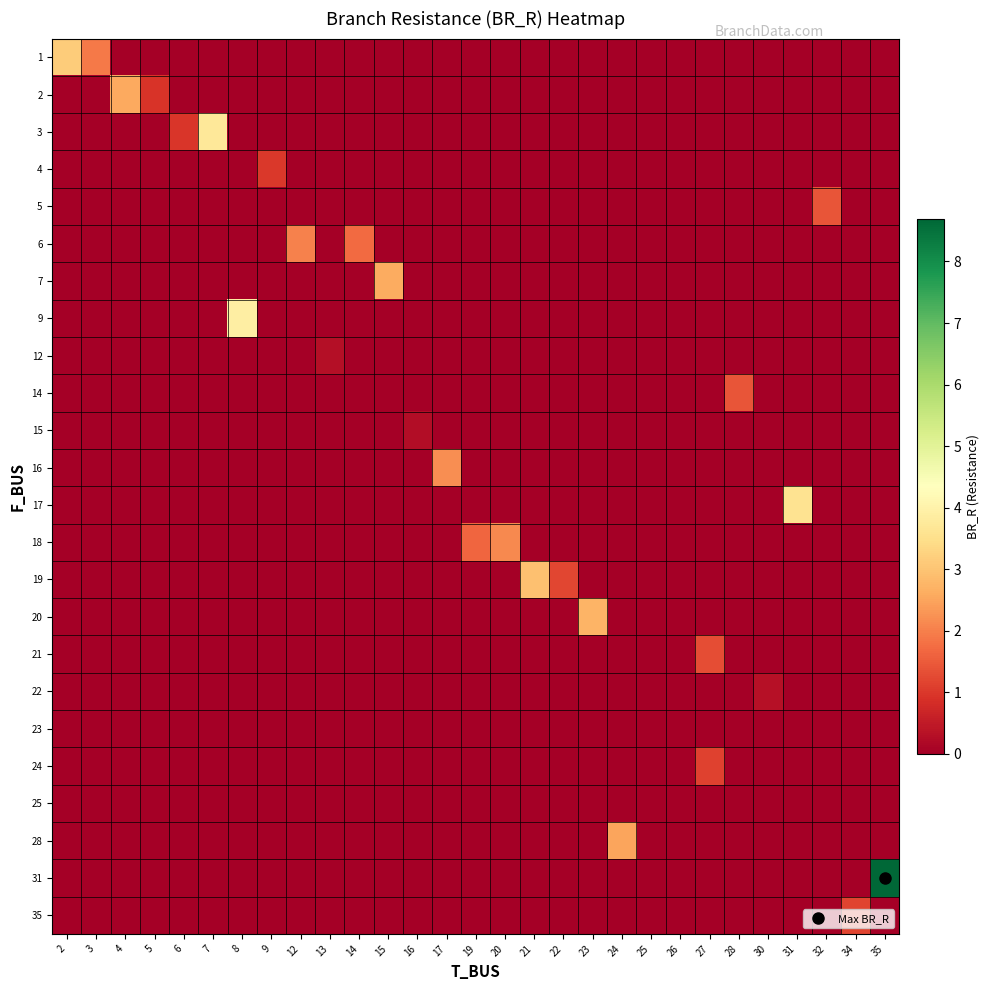

Reading right to left, transcribe all the data shown in this chart.

row_0: 35=0.0	34=0.0	32=0.0	31=0.0	30=0.0	28=0.0	27=0.0	26=0.0	25=0.0	24=0.0	23=0.0	22=0.0	21=0.0	20=0.0	19=0.0	17=0.0	16=0.0	15=0.0	14=0.0	13=0.0	12=0.0	9=0.0	8=0.0	7=0.0	6=0.0	5=0.0	4=0.0	3=1.9	2=3.1
row_1: 35=0.0	34=0.0	32=0.0	31=0.0	30=0.0	28=0.0	27=0.0	26=0.0	25=0.0	24=0.0	23=0.0	22=0.0	21=0.0	20=0.0	19=0.0	17=0.0	16=0.0	15=0.0	14=0.0	13=0.0	12=0.0	9=0.0	8=0.0	7=0.0	6=0.0	5=0.9	4=2.6	3=0.0	2=0.0
row_2: 35=0.0	34=0.0	32=0.0	31=0.0	30=0.0	28=0.0	27=0.0	26=0.0	25=0.0	24=0.0	23=0.0	22=0.0	21=0.0	20=0.0	19=0.0	17=0.0	16=0.0	15=0.0	14=0.0	13=0.0	12=0.0	9=0.0	8=0.0	7=3.7	6=1.0	5=0.0	4=0.0	3=0.0	2=0.0
row_3: 35=0.0	34=0.0	32=0.0	31=0.0	30=0.0	28=0.0	27=0.0	26=0.0	25=0.0	24=0.0	23=0.0	22=0.0	21=0.0	20=0.0	19=0.0	17=0.0	16=0.0	15=0.0	14=0.0	13=0.0	12=0.0	9=1.0	8=0.0	7=0.0	6=0.0	5=0.0	4=0.0	3=0.0	2=0.0
row_4: 35=0.0	34=0.0	32=1.4	31=0.0	30=0.0	28=0.0	27=0.0	26=0.0	25=0.0	24=0.0	23=0.0	22=0.0	21=0.0	20=0.0	19=0.0	17=0.0	16=0.0	15=0.0	14=0.0	13=0.0	12=0.0	9=0.0	8=0.0	7=0.0	6=0.0	5=0.0	4=0.0	3=0.0	2=0.0
row_5: 35=0.0	34=0.0	32=0.0	31=0.0	30=0.0	28=0.0	27=0.0	26=0.0	25=0.0	24=0.0	23=0.0	22=0.0	21=0.0	20=0.0	19=0.0	17=0.0	16=0.0	15=0.0	14=1.7	13=0.0	12=2.0	9=0.0	8=0.0	7=0.0	6=0.0	5=0.0	4=0.0	3=0.0	2=0.0
row_6: 35=0.0	34=0.0	32=0.0	31=0.0	30=0.0	28=0.0	27=0.0	26=0.0	25=0.0	24=0.0	23=0.0	22=0.0	21=0.0	20=0.0	19=0.0	17=0.0	16=0.0	15=2.6	14=0.0	13=0.0	12=0.0	9=0.0	8=0.0	7=0.0	6=0.0	5=0.0	4=0.0	3=0.0	2=0.0
row_7: 35=0.0	34=0.0	32=0.0	31=0.0	30=0.0	28=0.0	27=0.0	26=0.0	25=0.0	24=0.0	23=0.0	22=0.0	21=0.0	20=0.0	19=0.0	17=0.0	16=0.0	15=0.0	14=0.0	13=0.0	12=0.0	9=0.0	8=3.9	7=0.0	6=0.0	5=0.0	4=0.0	3=0.0	2=0.0
row_8: 35=0.0	34=0.0	32=0.0	31=0.0	30=0.0	28=0.0	27=0.0	26=0.0	25=0.0	24=0.0	23=0.0	22=0.0	21=0.0	20=0.0	19=0.0	17=0.0	16=0.0	15=0.0	14=0.0	13=0.3	12=0.0	9=0.0	8=0.0	7=0.0	6=0.0	5=0.0	4=0.0	3=0.0	2=0.0
row_9: 35=0.0	34=0.0	32=0.0	31=0.0	30=0.0	28=1.4	27=0.0	26=0.0	25=0.0	24=0.0	23=0.0	22=0.0	21=0.0	20=0.0	19=0.0	17=0.0	16=0.0	15=0.0	14=0.0	13=0.0	12=0.0	9=0.0	8=0.0	7=0.0	6=0.0	5=0.0	4=0.0	3=0.0	2=0.0
row_10: 35=0.0	34=0.0	32=0.0	31=0.0	30=0.0	28=0.0	27=0.0	26=0.0	25=0.0	24=0.0	23=0.0	22=0.0	21=0.0	20=0.0	19=0.0	17=0.0	16=0.3	15=0.0	14=0.0	13=0.0	12=0.0	9=0.0	8=0.0	7=0.0	6=0.0	5=0.0	4=0.0	3=0.0	2=0.0
row_11: 35=0.0	34=0.0	32=0.0	31=0.0	30=0.0	28=0.0	27=0.0	26=0.0	25=0.0	24=0.0	23=0.0	22=0.0	21=0.0	20=0.0	19=0.0	17=2.2	16=0.0	15=0.0	14=0.0	13=0.0	12=0.0	9=0.0	8=0.0	7=0.0	6=0.0	5=0.0	4=0.0	3=0.0	2=0.0
row_12: 35=0.0	34=0.0	32=0.0	31=3.6	30=0.0	28=0.0	27=0.0	26=0.0	25=0.0	24=0.0	23=0.0	22=0.0	21=0.0	20=0.0	19=0.0	17=0.0	16=0.0	15=0.0	14=0.0	13=0.0	12=0.0	9=0.0	8=0.0	7=0.0	6=0.0	5=0.0	4=0.0	3=0.0	2=0.0
row_13: 35=0.0	34=0.0	32=0.0	31=0.0	30=0.0	28=0.0	27=0.0	26=0.0	25=0.0	24=0.0	23=0.0	22=0.0	21=0.0	20=2.1	19=1.6	17=0.0	16=0.0	15=0.0	14=0.0	13=0.0	12=0.0	9=0.0	8=0.0	7=0.0	6=0.0	5=0.0	4=0.0	3=0.0	2=0.0
row_14: 35=0.0	34=0.0	32=0.0	31=0.0	30=0.0	28=0.0	27=0.0	26=0.0	25=0.0	24=0.0	23=0.0	22=1.2	21=3.0	20=0.0	19=0.0	17=0.0	16=0.0	15=0.0	14=0.0	13=0.0	12=0.0	9=0.0	8=0.0	7=0.0	6=0.0	5=0.0	4=0.0	3=0.0	2=0.0
row_15: 35=0.0	34=0.0	32=0.0	31=0.0	30=0.0	28=0.0	27=0.0	26=0.0	25=0.0	24=0.0	23=2.7	22=0.0	21=0.0	20=0.0	19=0.0	17=0.0	16=0.0	15=0.0	14=0.0	13=0.0	12=0.0	9=0.0	8=0.0	7=0.0	6=0.0	5=0.0	4=0.0	3=0.0	2=0.0
row_16: 35=0.0	34=0.0	32=0.0	31=0.0	30=0.0	28=0.0	27=1.3	26=0.0	25=0.0	24=0.0	23=0.0	22=0.0	21=0.0	20=0.0	19=0.0	17=0.0	16=0.0	15=0.0	14=0.0	13=0.0	12=0.0	9=0.0	8=0.0	7=0.0	6=0.0	5=0.0	4=0.0	3=0.0	2=0.0
row_17: 35=0.0	34=0.0	32=0.0	31=0.0	30=0.3	28=0.0	27=0.0	26=0.0	25=0.0	24=0.0	23=0.0	22=0.0	21=0.0	20=0.0	19=0.0	17=0.0	16=0.0	15=0.0	14=0.0	13=0.0	12=0.0	9=0.0	8=0.0	7=0.0	6=0.0	5=0.0	4=0.0	3=0.0	2=0.0
row_18: 35=0.0	34=0.0	32=0.0	31=0.0	30=0.0	28=0.0	27=0.0	26=0.0	25=0.0	24=0.0	23=0.0	22=0.0	21=0.0	20=0.0	19=0.0	17=0.0	16=0.0	15=0.0	14=0.0	13=0.0	12=0.0	9=0.0	8=0.0	7=0.0	6=0.0	5=0.0	4=0.0	3=0.0	2=0.0
row_19: 35=0.0	34=0.0	32=0.0	31=0.0	30=0.0	28=0.0	27=1.1	26=0.0	25=0.0	24=0.0	23=0.0	22=0.0	21=0.0	20=0.0	19=0.0	17=0.0	16=0.0	15=0.0	14=0.0	13=0.0	12=0.0	9=0.0	8=0.0	7=0.0	6=0.0	5=0.0	4=0.0	3=0.0	2=0.0
row_20: 35=0.0	34=0.0	32=0.0	31=0.0	30=0.0	28=0.0	27=0.0	26=0.0	25=0.0	24=0.0	23=0.0	22=0.0	21=0.0	20=0.0	19=0.0	17=0.0	16=0.0	15=0.0	14=0.0	13=0.0	12=0.0	9=0.0	8=0.0	7=0.0	6=0.0	5=0.0	4=0.0	3=0.0	2=0.0
row_21: 35=0.0	34=0.0	32=0.0	31=0.0	30=0.0	28=0.0	27=0.0	26=0.0	25=0.0	24=2.5	23=0.0	22=0.0	21=0.0	20=0.0	19=0.0	17=0.0	16=0.0	15=0.0	14=0.0	13=0.0	12=0.0	9=0.0	8=0.0	7=0.0	6=0.0	5=0.0	4=0.0	3=0.0	2=0.0
row_22: 35=8.7	34=0.0	32=0.0	31=0.0	30=0.0	28=0.0	27=0.0	26=0.0	25=0.0	24=0.0	23=0.0	22=0.0	21=0.0	20=0.0	19=0.0	17=0.0	16=0.0	15=0.0	14=0.0	13=0.0	12=0.0	9=0.0	8=0.0	7=0.0	6=0.0	5=0.0	4=0.0	3=0.0	2=0.0
row_23: 35=0.0	34=1.2	32=0.0	31=0.0	30=0.0	28=0.0	27=0.0	26=0.0	25=0.0	24=0.0	23=0.0	22=0.0	21=0.0	20=0.0	19=0.0	17=0.0	16=0.0	15=0.0	14=0.0	13=0.0	12=0.0	9=0.0	8=0.0	7=0.0	6=0.0	5=0.0	4=0.0	3=0.0	2=0.0